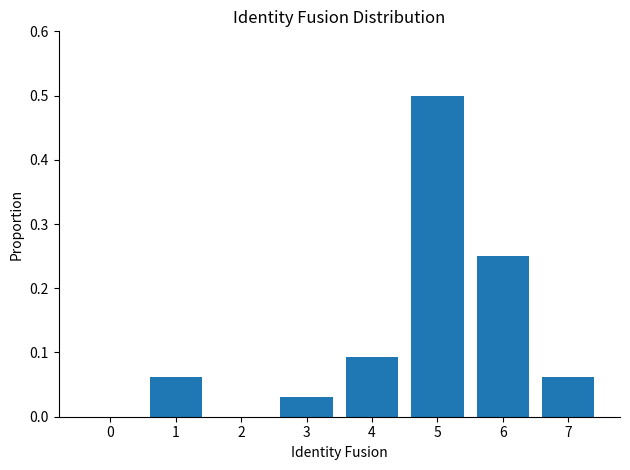

What is the maximum value shown in the chart?

0.5